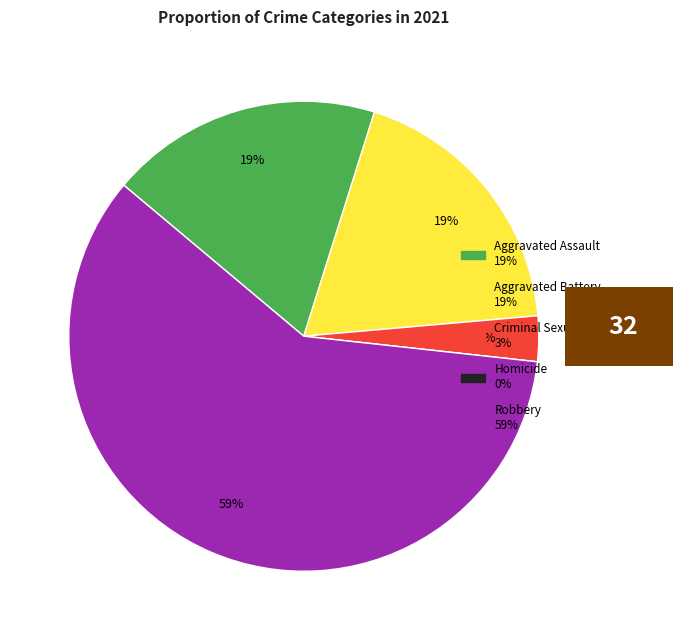

Does any single category account for the majority?

Yes